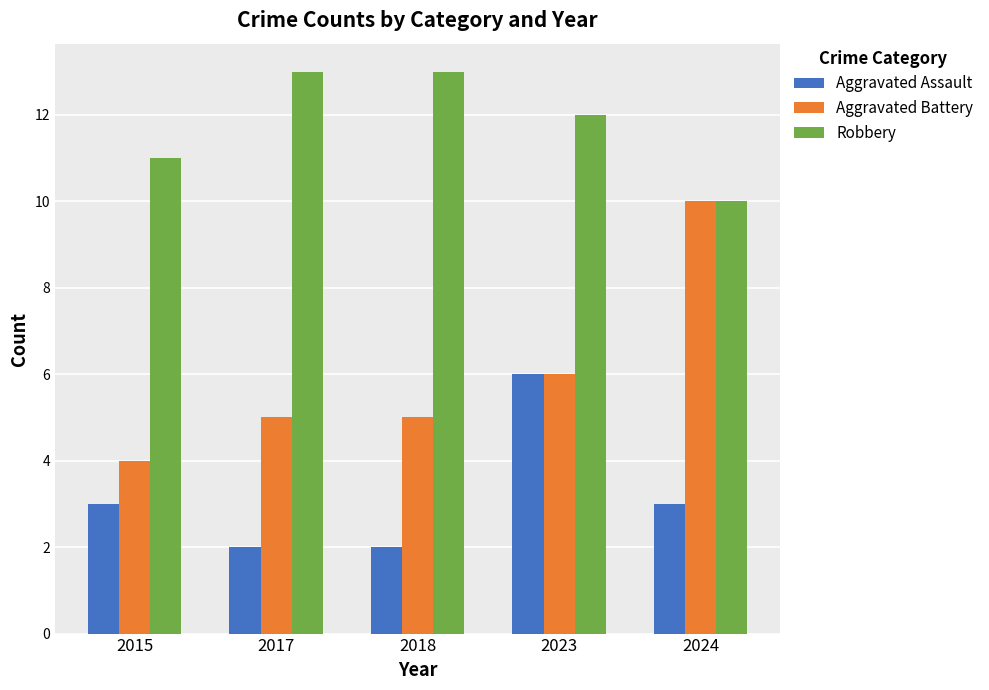

Between 2017 and 2024, which series saw the biggest shift?

Aggravated Battery